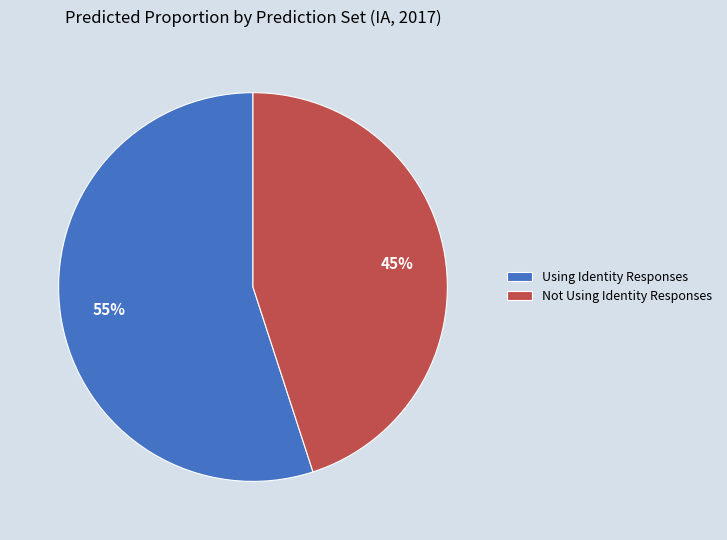

The Not Using Identity Responses slice represents 51% of the pie. True or false?

False